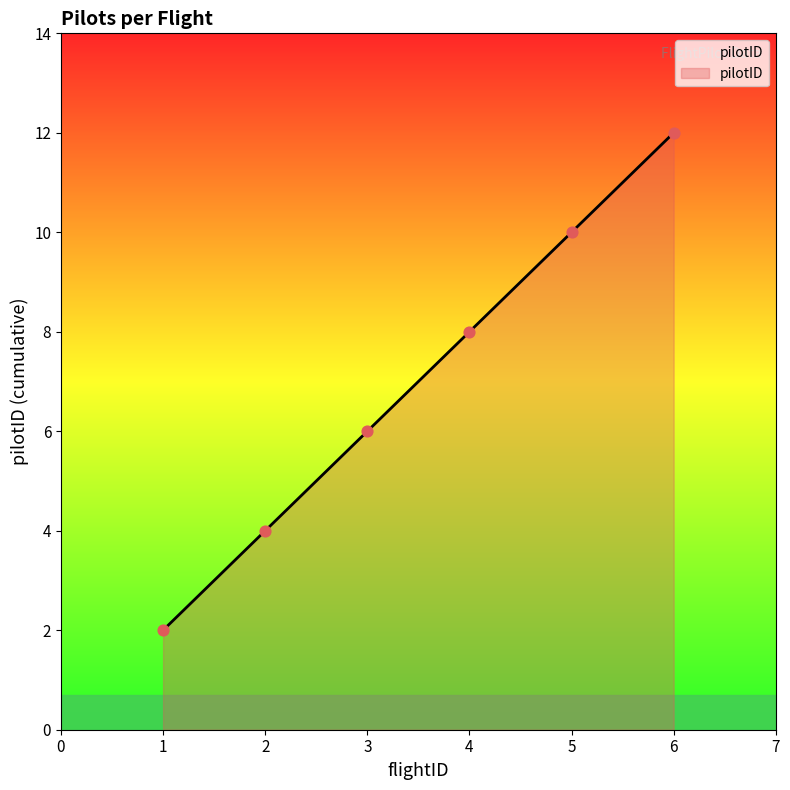

Which has a higher value, 1 or 2?

2